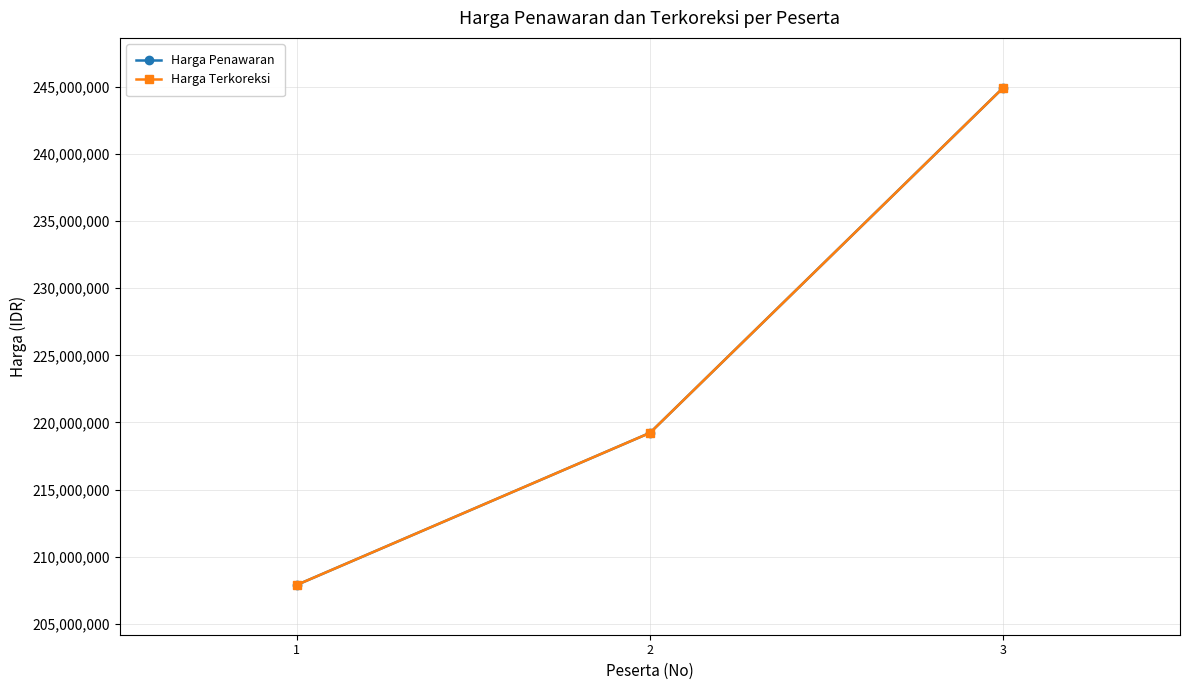

The Harga Terkoreksi series shows 219225000 at 2. True or false?

True